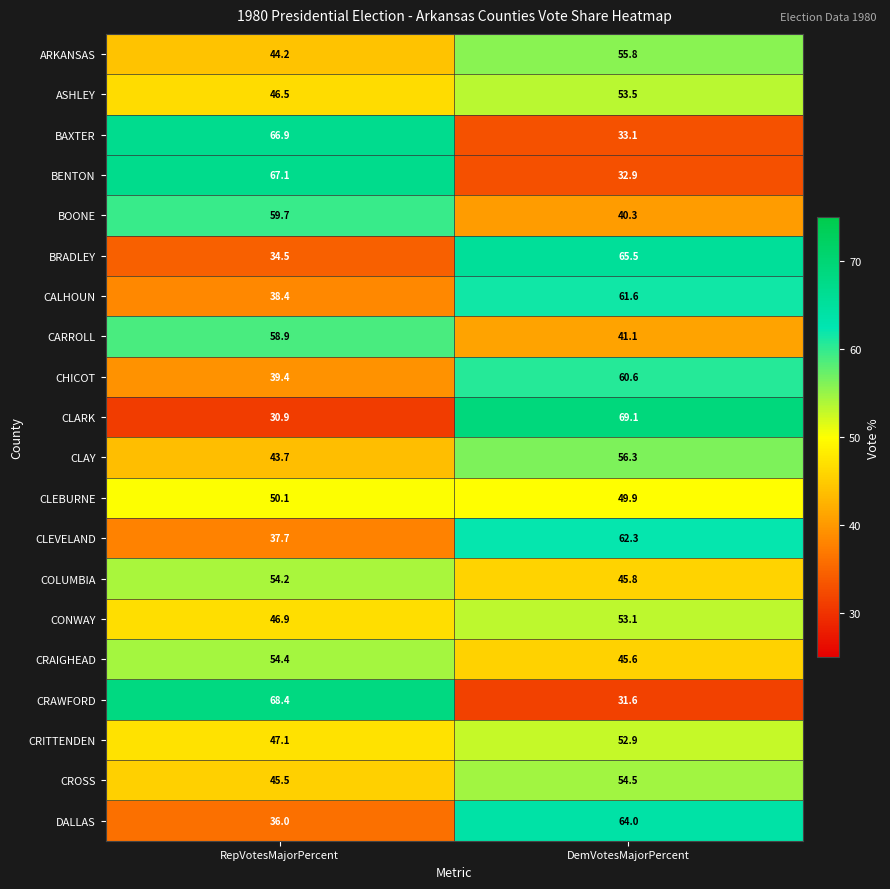

What is the sum of the BAXTER values at RepVotesMajorPercent and DemVotesMajorPercent?

100.0